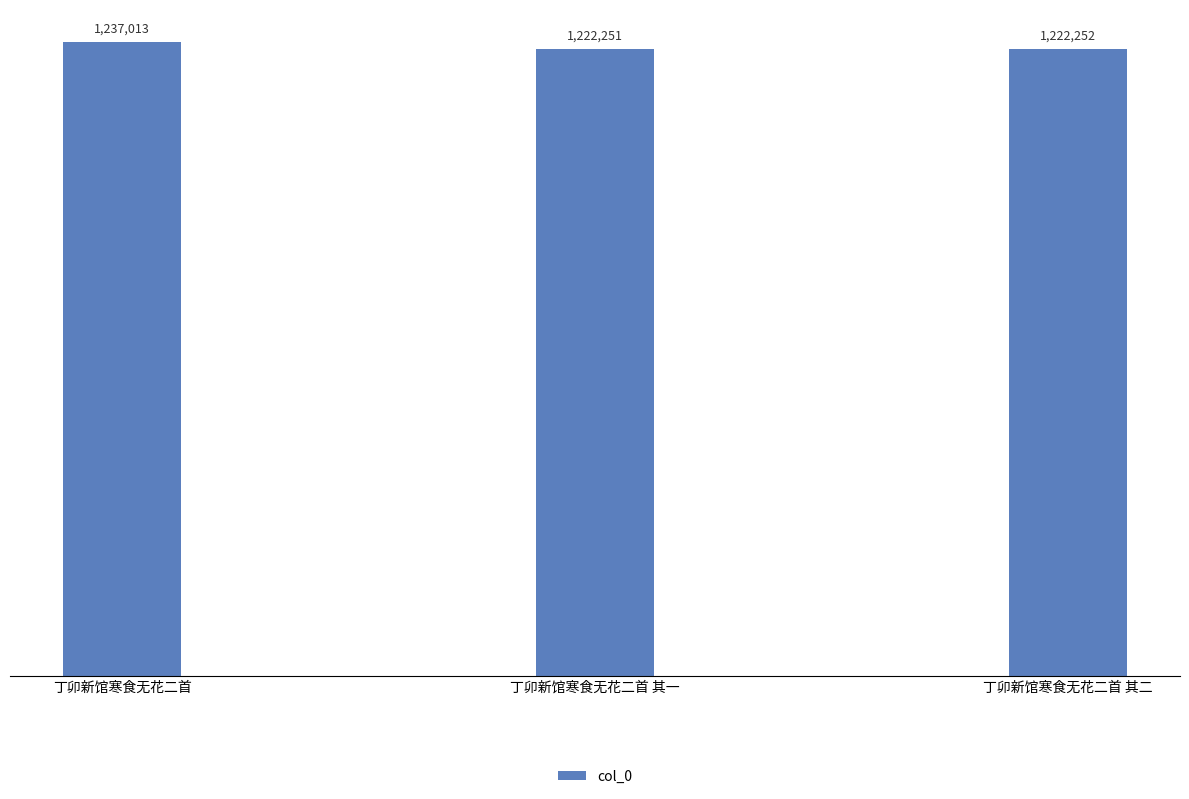

Does the chart contain any negative values?

No